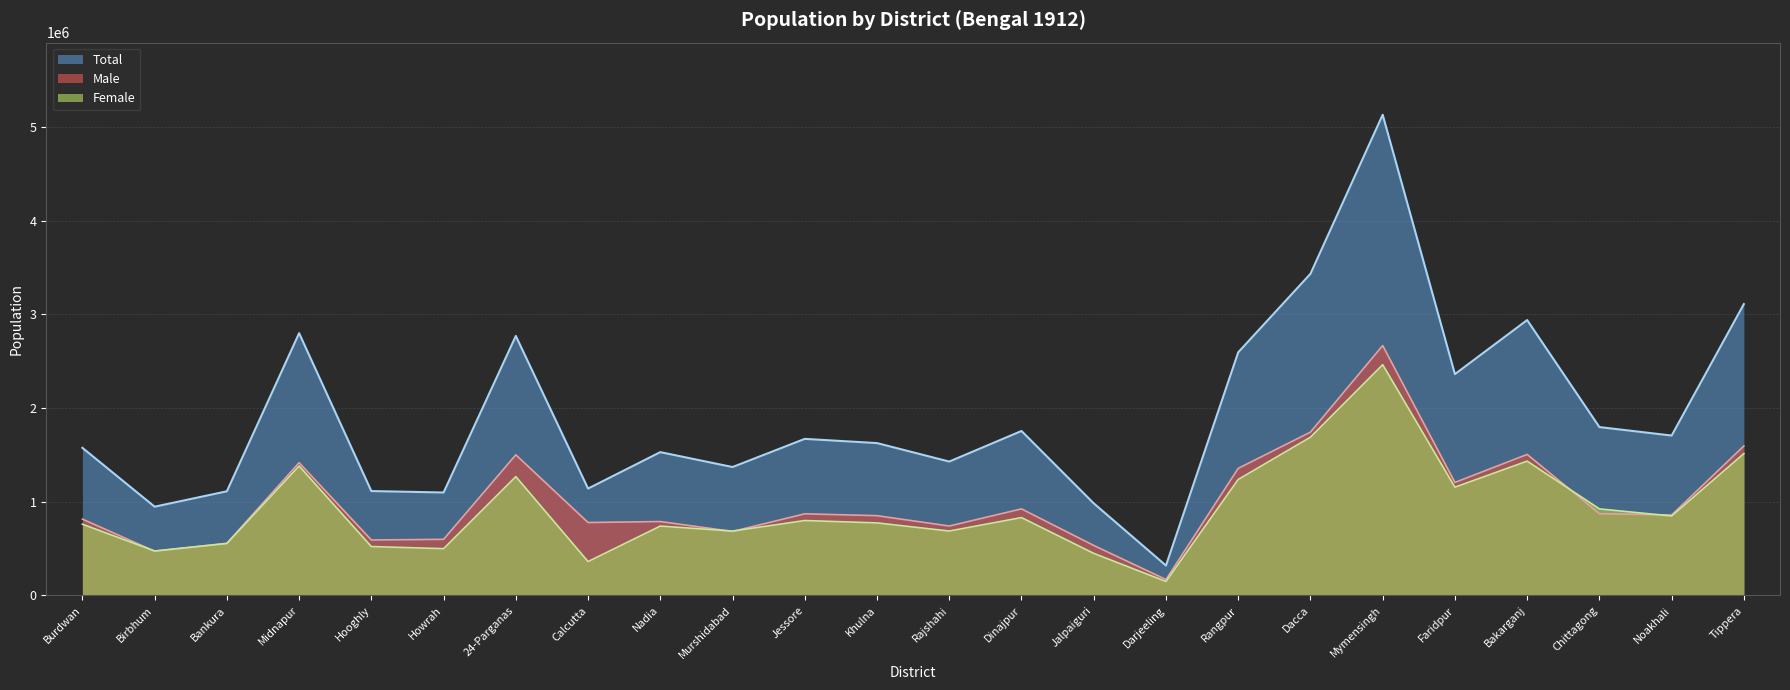

Reading left to right, transcribe all the data shown in this chart.

Male: Burdwan=814891	Birbhum=472687	Bankura=557074	Midnapur=1417025	Hooghly=592130	Howrah=599075	24-Parganas=1501084	Calcutta=778817	Nadia=788885	Murshidabad=683483	Jessore=871446	Khulna=851651	Rajshahi=741295	Dinajpur=924092	Jalpaiguri=533819	Darjeeling=170131	Rangpur=1356594	Dacca=1743517	Mymensingh=2667194	Faridpur=1206348	Bakarganj=1505338	Chittagong=872888	Noakhali=858818	Tippera=1595640
Female: Burdwan=760808	Birbhum=474867	Bankura=554647	Midnapur=1382068	Hooghly=522125	Howrah=499792	24-Parganas=1268662	Calcutta=362045	Nadia=740747	Murshidabad=687194	Jessore=799718	Khulna=774497	Rajshahi=687723	Dinajpur=831340	Jalpaiguri=449538	Darjeeling=149504	Rangpur=1238191	Dacca=1689060	Mymensingh=2463068	Faridpur=1155867	Bakarganj=1433712	Chittagong=924150	Noakhali=847901	Tippera=1514095
Total: Burdwan=1575699	Birbhum=947554	Bankura=1111721	Midnapur=2799093	Hooghly=1114255	Howrah=1098867	24-Parganas=2769746	Calcutta=1140862	Nadia=1529632	Murshidabad=1370677	Jessore=1671164	Khulna=1626148	Rajshahi=1429018	Dinajpur=1755432	Jalpaiguri=983357	Darjeeling=319635	Rangpur=2594785	Dacca=3432577	Mymensingh=5130262	Faridpur=2362215	Bakarganj=2939050	Chittagong=1797038	Noakhali=1706719	Tippera=3109735